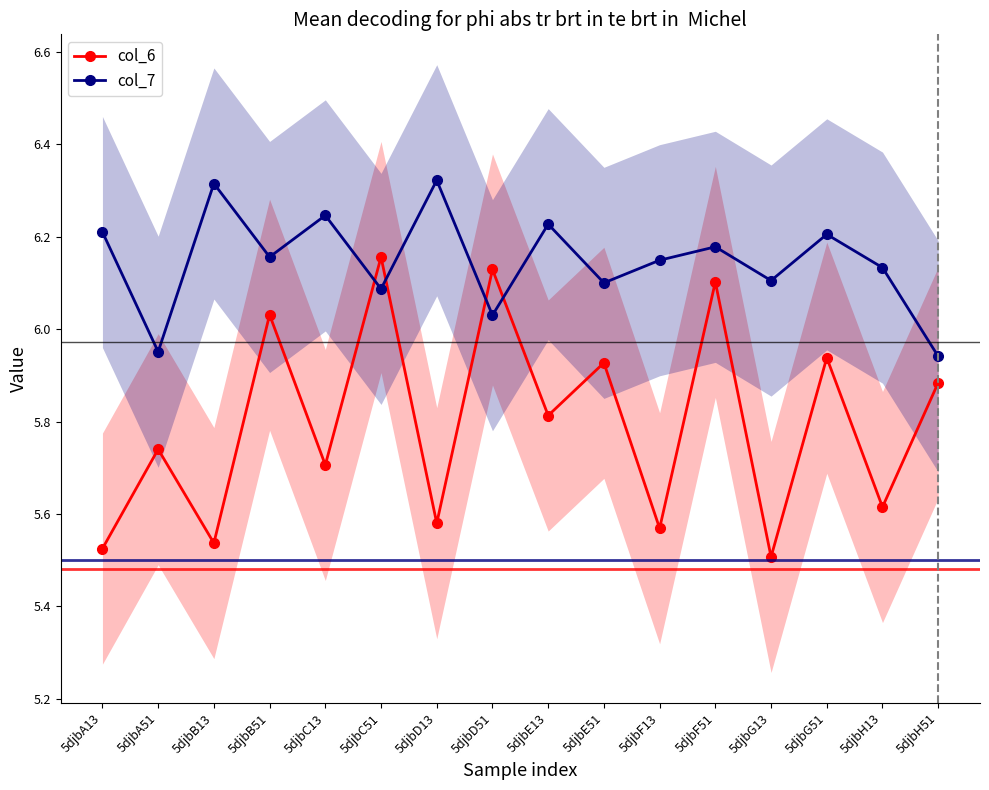

Where is the first local minimum for col_7?

5djbA51